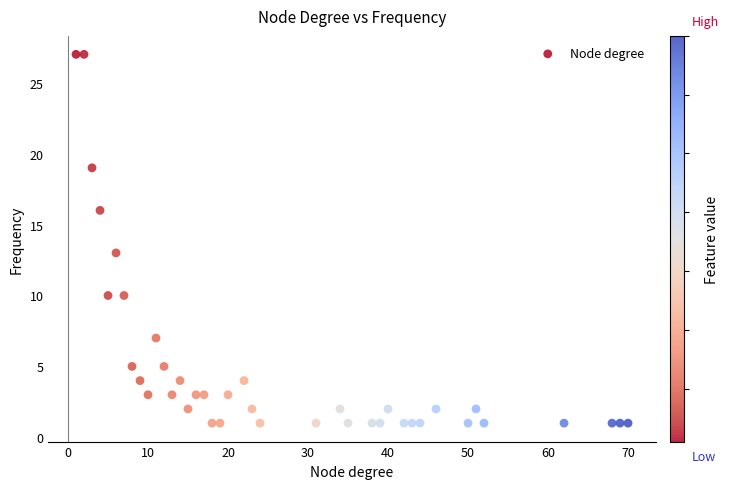

What Y value in the scatter plot is closest to 14?

13